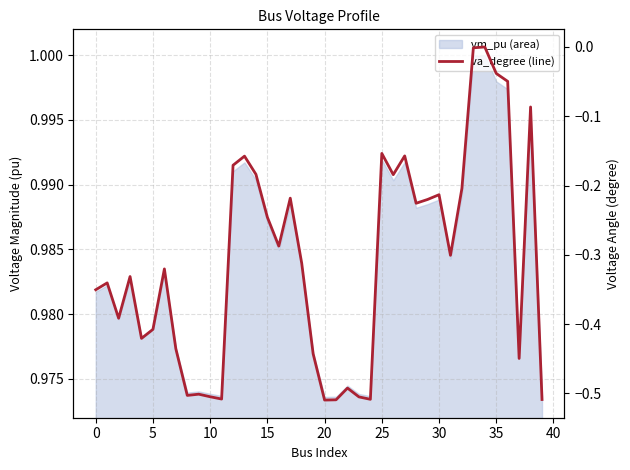

Reading left to right, extract all data points from this chart.

-0.4	-0.3	-0.4	-0.3	-0.4	-0.4	-0.3	-0.4	-0.5	-0.5	-0.5	-0.5	-0.2	-0.2	-0.2	-0.2	-0.3	-0.2	-0.3	-0.4	-0.5	-0.5	-0.5	-0.5	-0.5	-0.2	-0.2	-0.2	-0.2	-0.2	-0.2	-0.3	-0.2	-0.0	0.0	-0.0	-0.0	-0.4	-0.1	-0.5